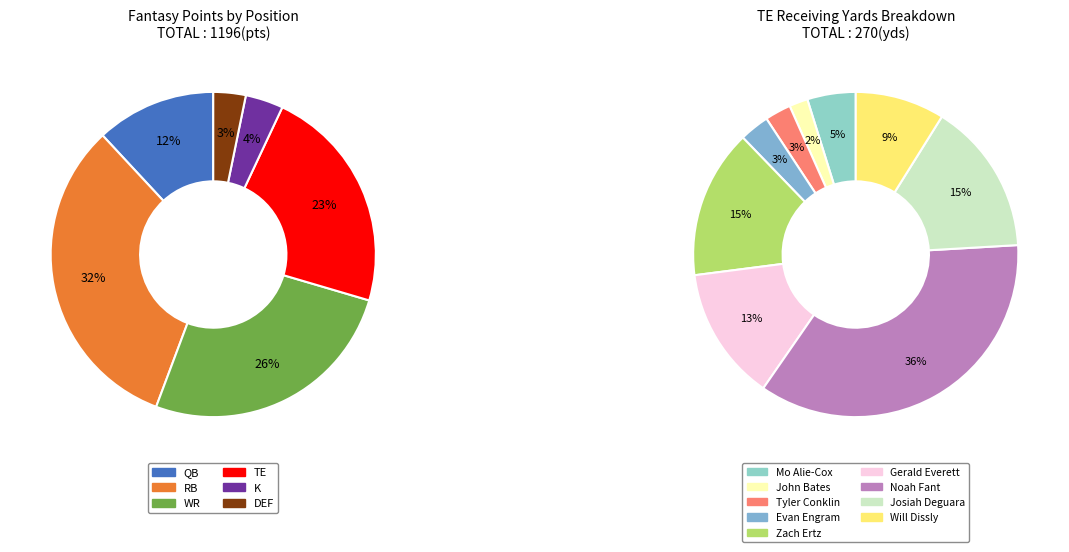

To the nearest percent, what is the difference between the largest and smallest slice percentages?

34%